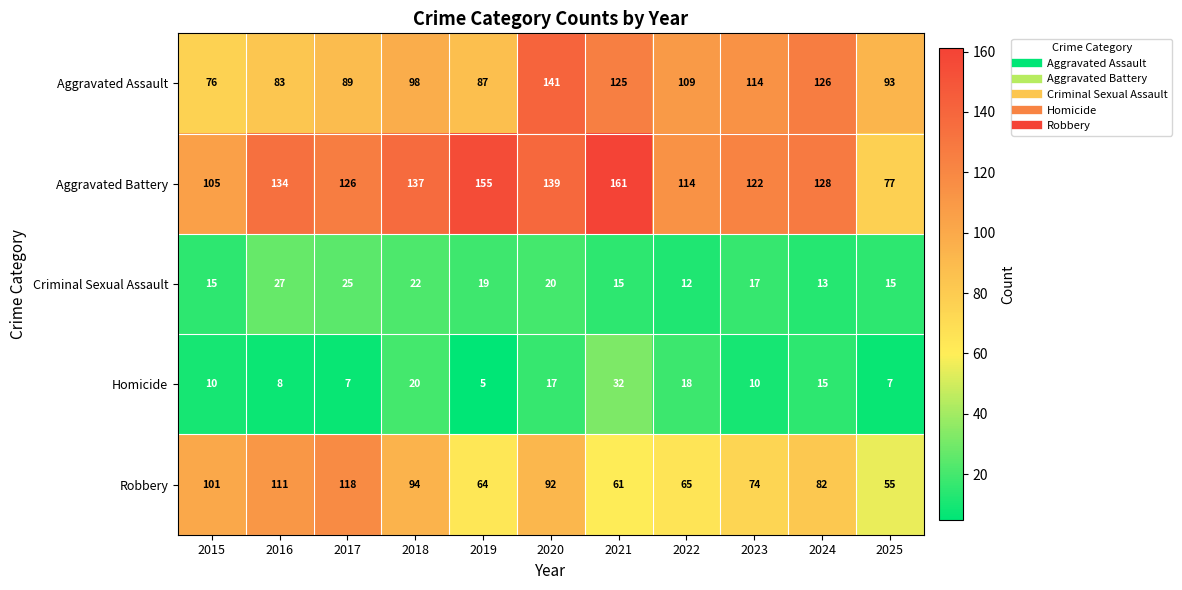

Rank the series by their maximum value, from highest to lowest.

Aggravated Battery, Aggravated Assault, Robbery, Homicide, Criminal Sexual Assault